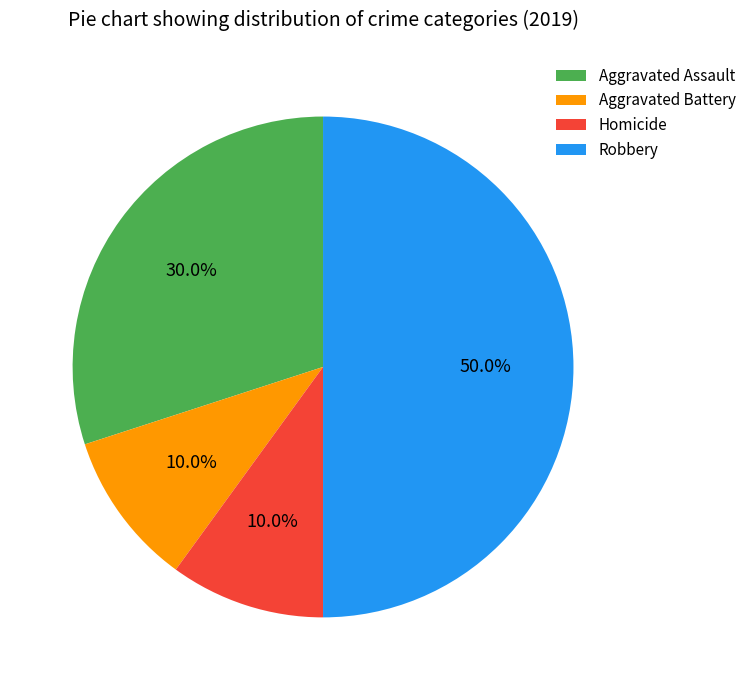

To the nearest percent, what is the difference between the Aggravated Battery and Robbery slice percentages?

40%